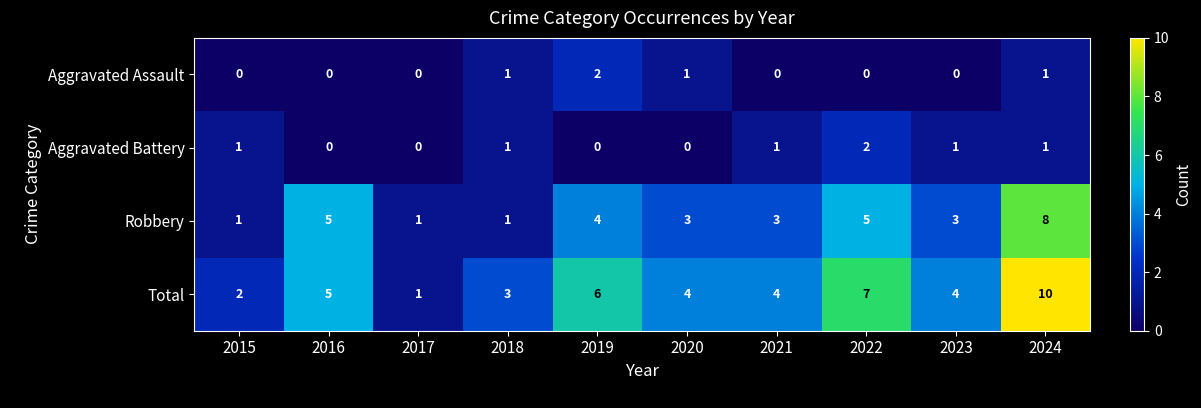

At which label does Total first exceed 4?

2016